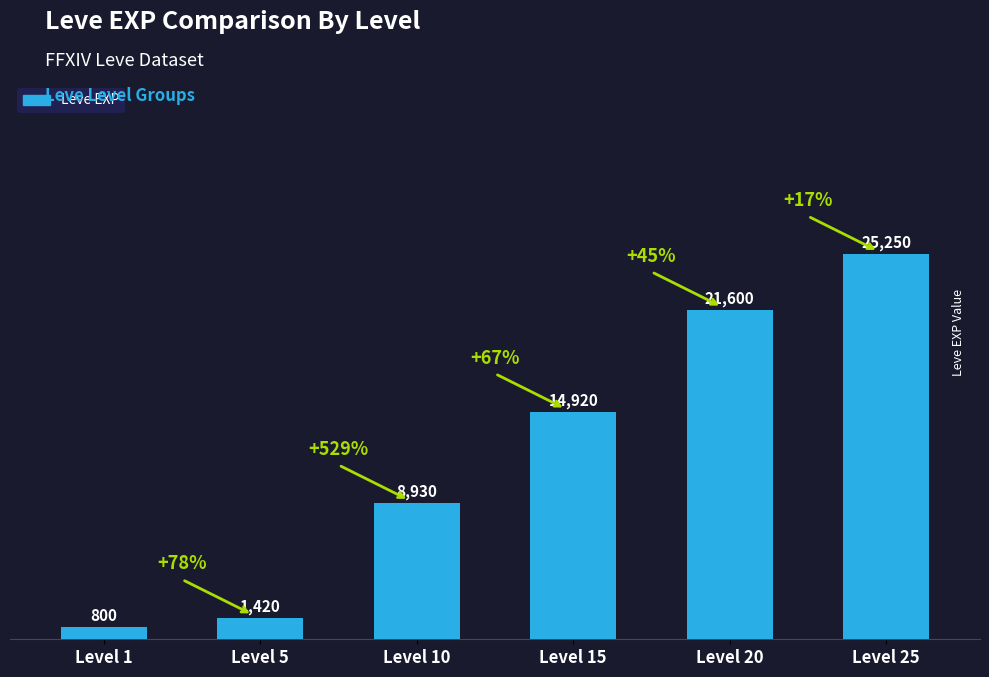

What is the difference between the values at Level 25 and Level 5?

23830